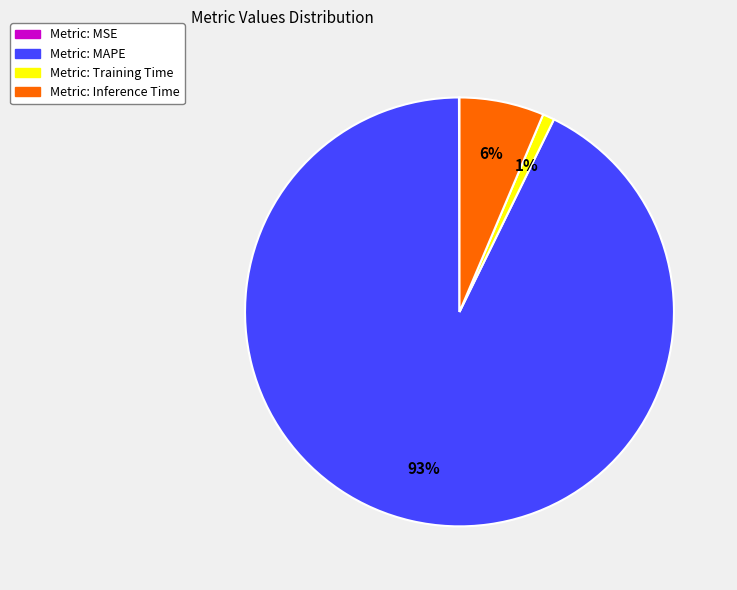

To the nearest percent, what is the difference between the largest and smallest slice percentages?

93%